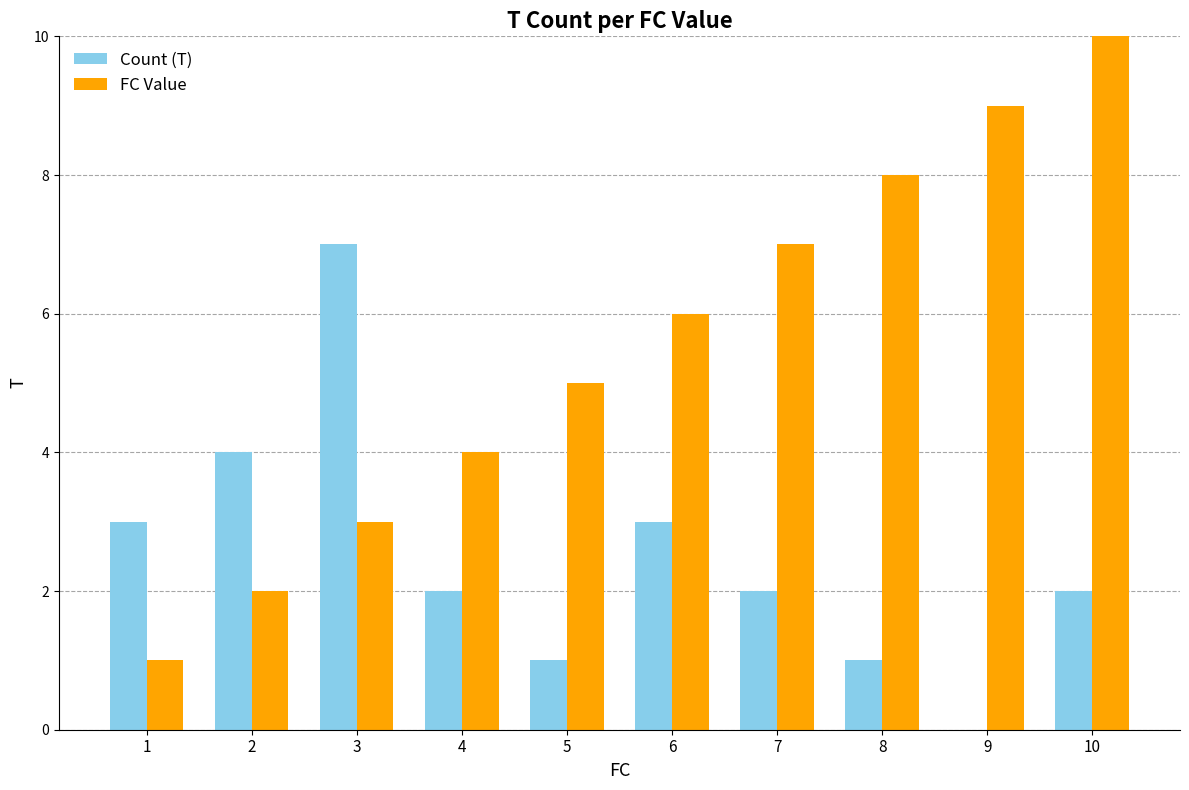

Reading right to left, what are all the values shown in this chart?

Count (T): 2	0	1	2	3	1	2	7	4	3
FC Value: 10	9	8	7	6	5	4	3	2	1